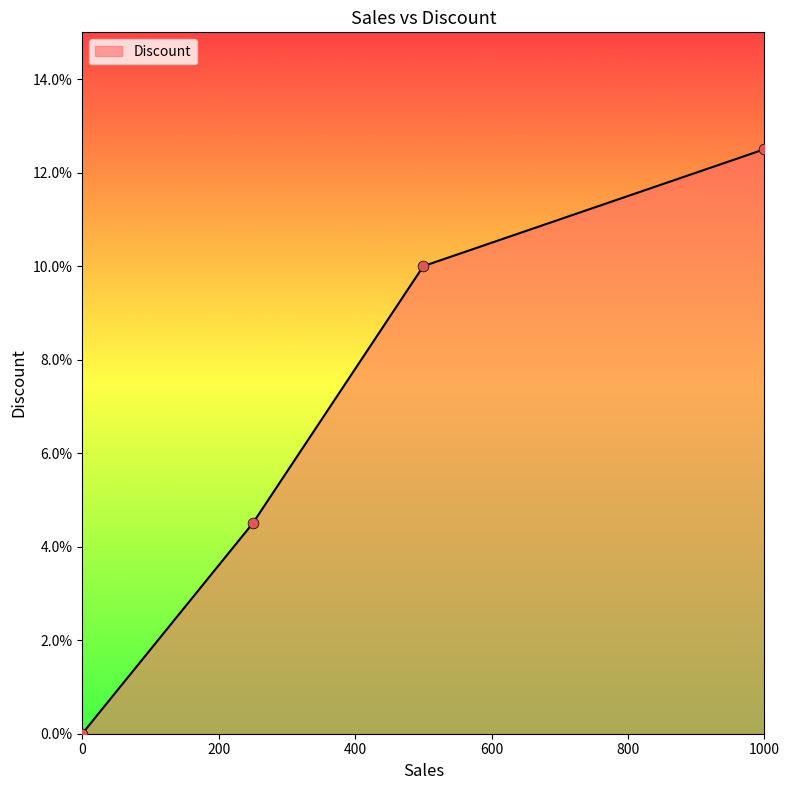

Is this an area chart (filled region under the line)?

Yes